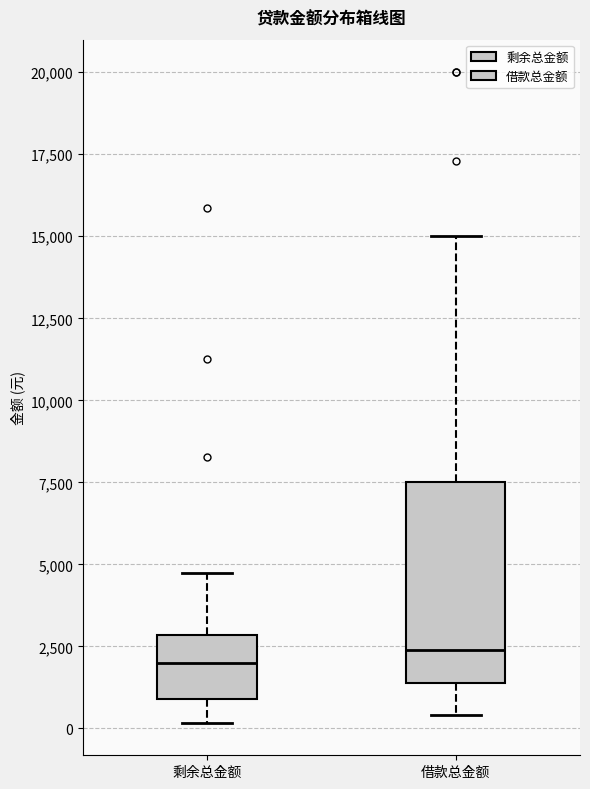

Reading left to right, read every box against the y-axis: the position of its median line, the range the box covers, and the ends of its whiskers. The values are not printed on the chart, so give them approximately, as read against the axis.

剩余总金额: median 2000, box 1000 to 3000, whiskers 0 to 5000
借款总金额: median 2500, box 1500 to 7500, whiskers 500 to 15000